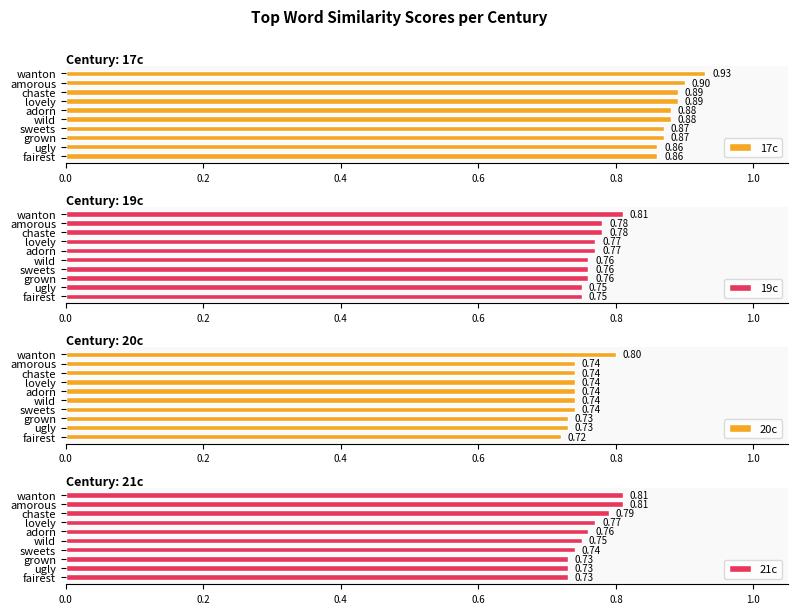

What is the sum of all 19c values?

7.7